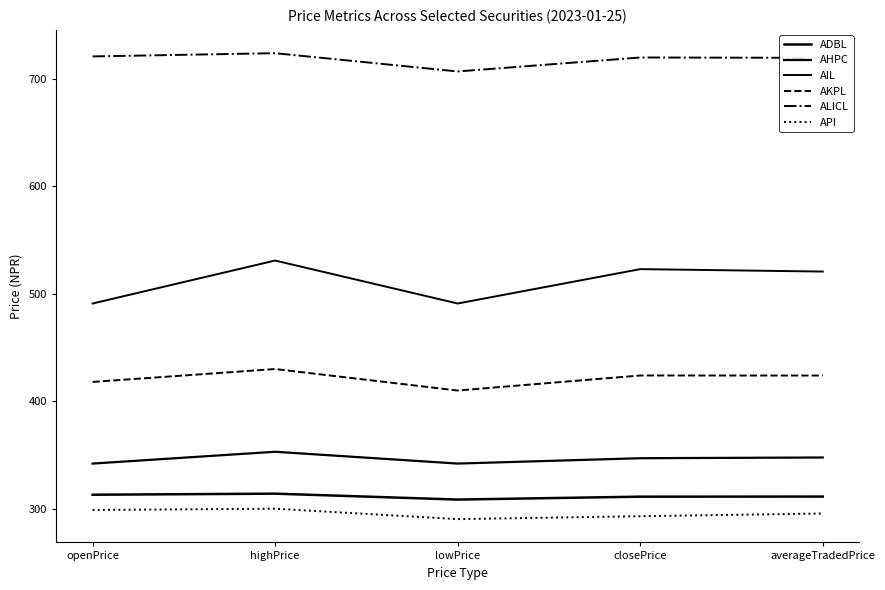

How many lines are shown in the chart?

6